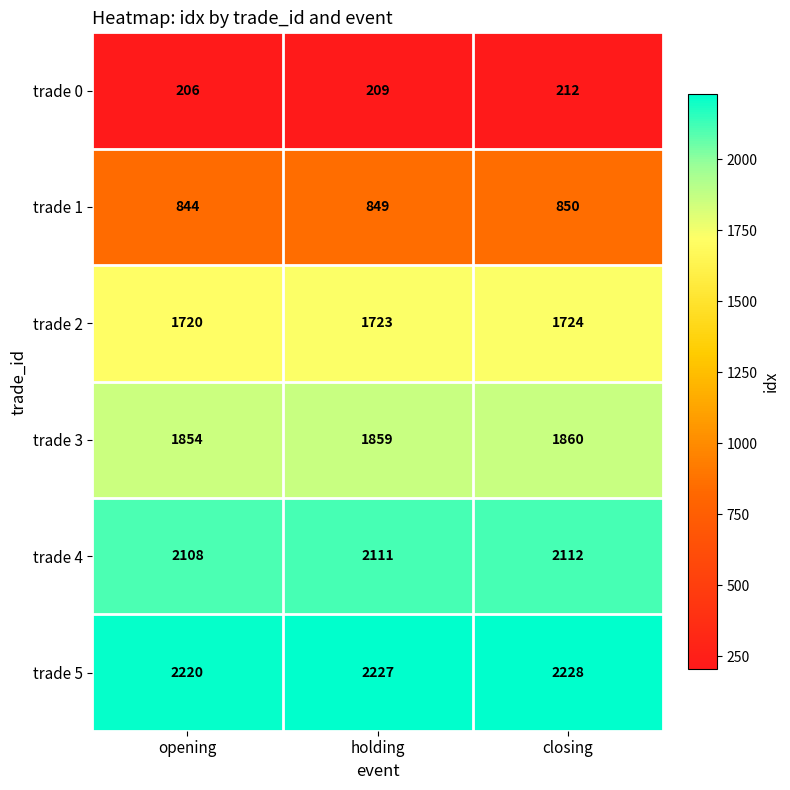

Reading right to left, list all the values displayed in this chart.

trade 0: closing=212	holding=209	opening=206
trade 1: closing=850	holding=849	opening=844
trade 2: closing=1724	holding=1723	opening=1720
trade 3: closing=1860	holding=1859	opening=1854
trade 4: closing=2112	holding=2111	opening=2108
trade 5: closing=2228	holding=2227	opening=2220